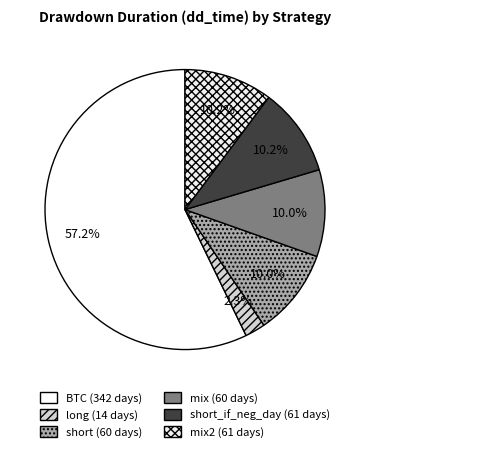

How many segments does this pie chart have?

6